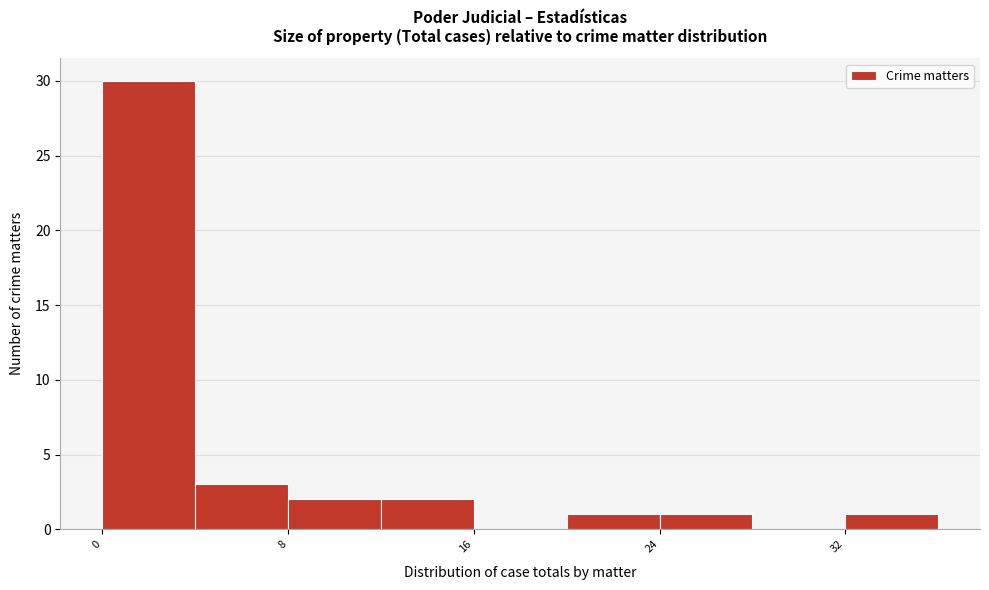

What is the height of the bar covering 20 to 24 on the x-axis? The values are not printed on the chart, so give them approximately, as read against the axis.

1